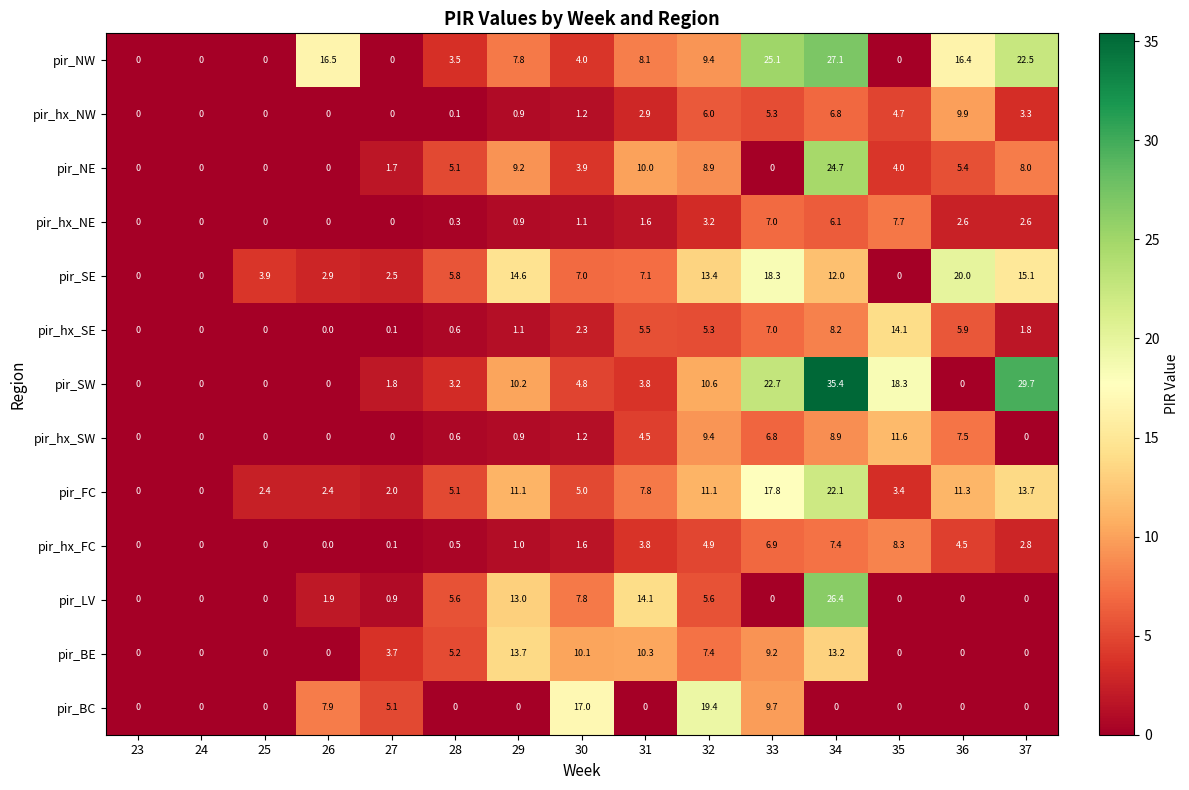

Which series has the largest total across all categories?

pir_SW